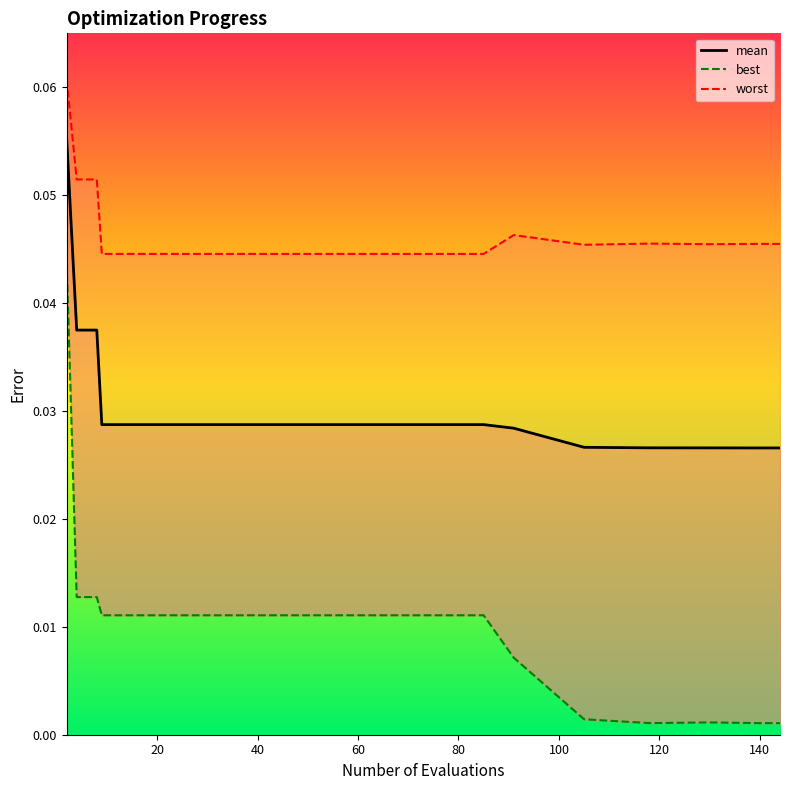

At which category does worst reach its first local valley?

105